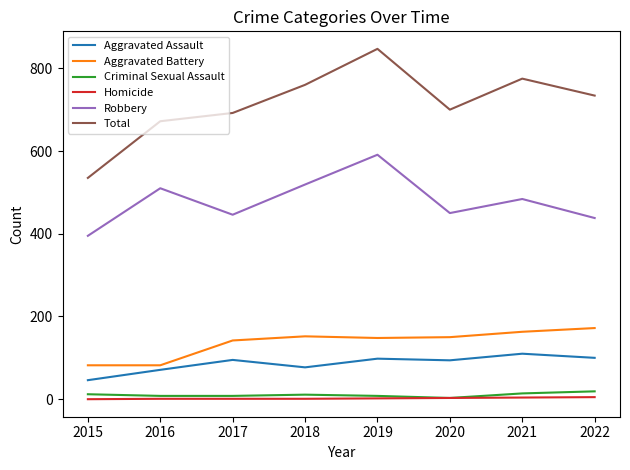

True or false: Criminal Sexual Assault and Robbery intersect in this chart.

False